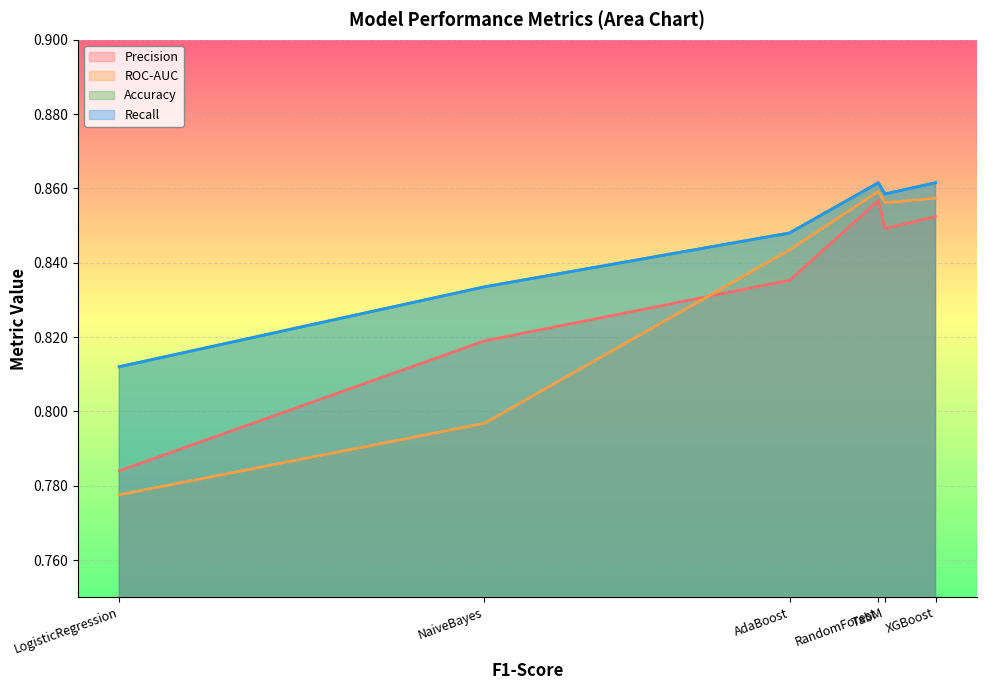

At which label is Recall closest to 0?

LogisticRegression